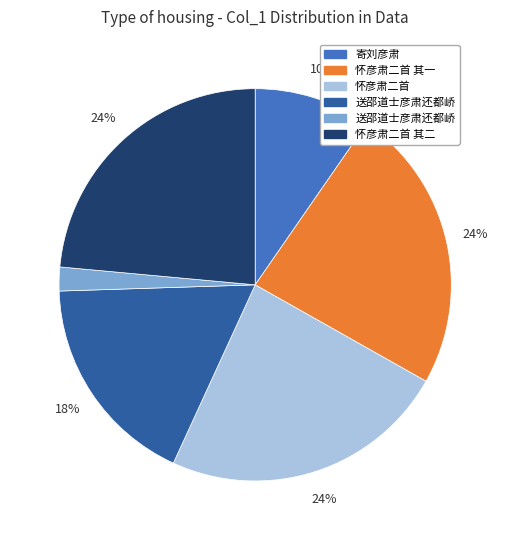

Is there a majority slice in this chart?

No